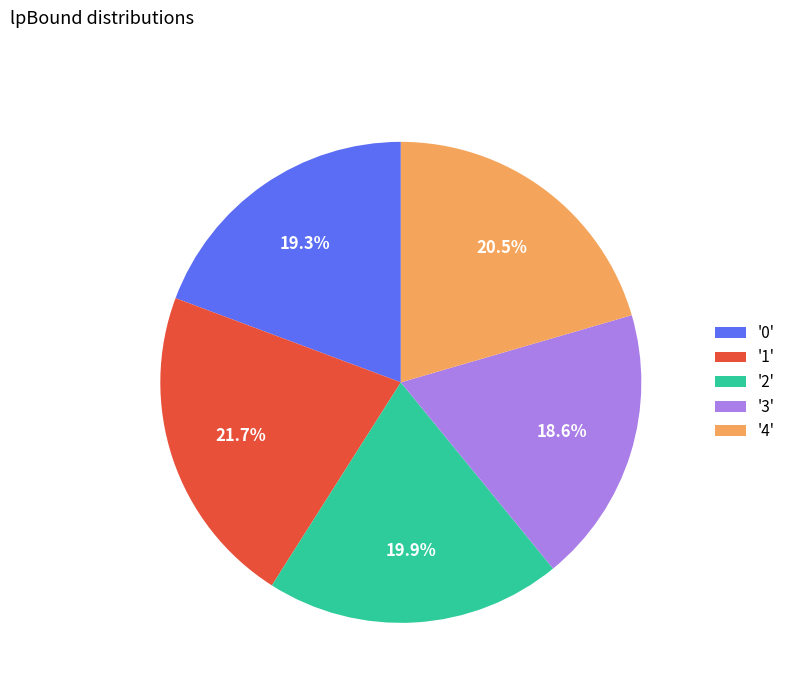

Rank the categories by value from highest to lowest.

'1', '4', '2', '0', '3'